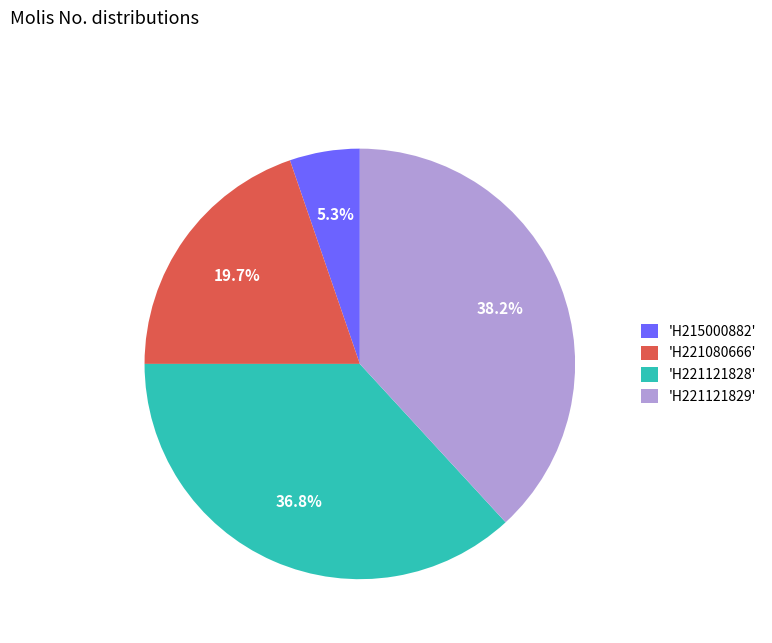

What percentage do 'H221121828' and 'H221121829' together represent?

75.0%